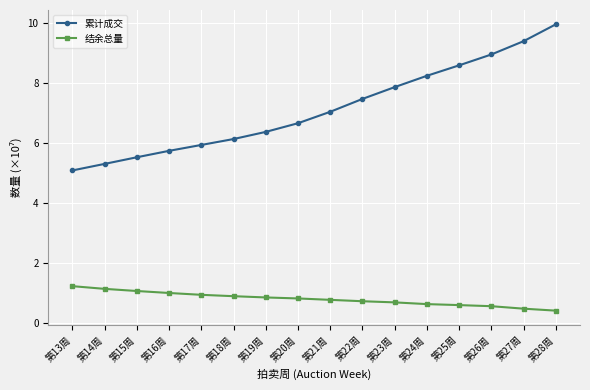

Which series changed the most between 第15周 and 第27周?

累计成交